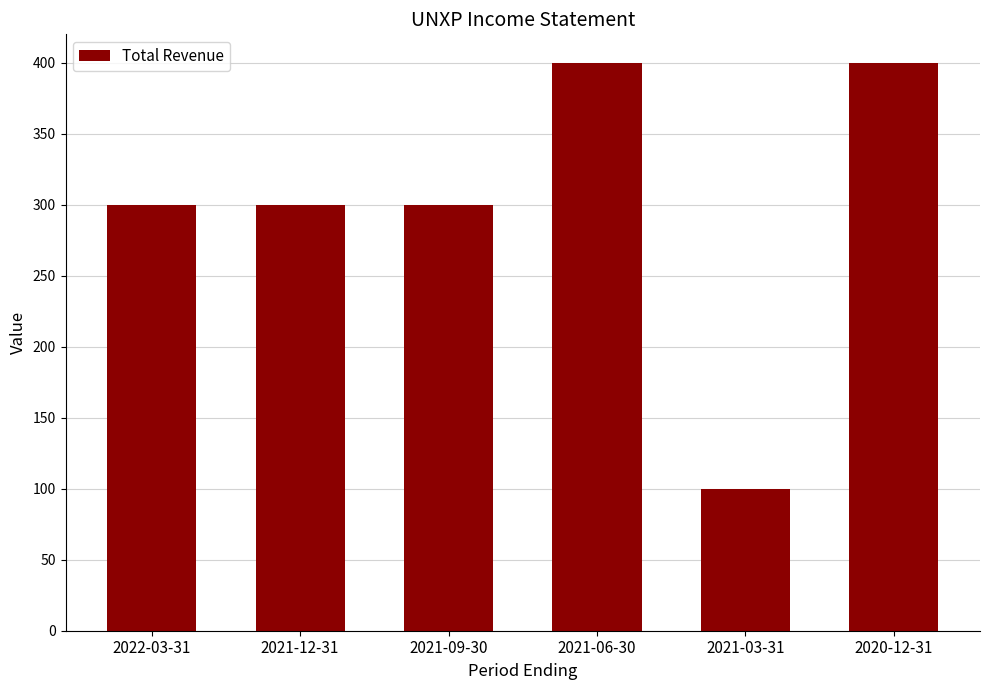

The value at 2021-12-31 is 300. True or false?

True